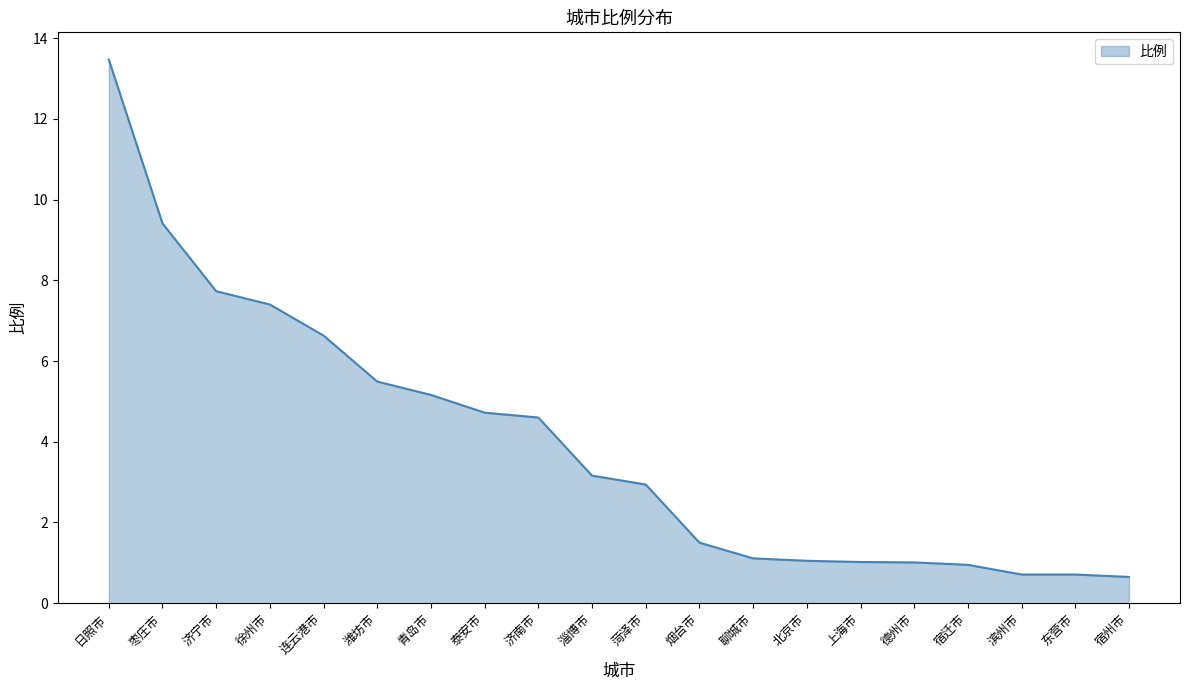

Reading right to left, extract all data points from this chart.

0.7	0.7	0.7	0.9	1.0	1.0	1.1	1.1	1.5	2.9	3.2	4.6	4.7	5.2	5.5	6.6	7.4	7.7	9.4	13.5